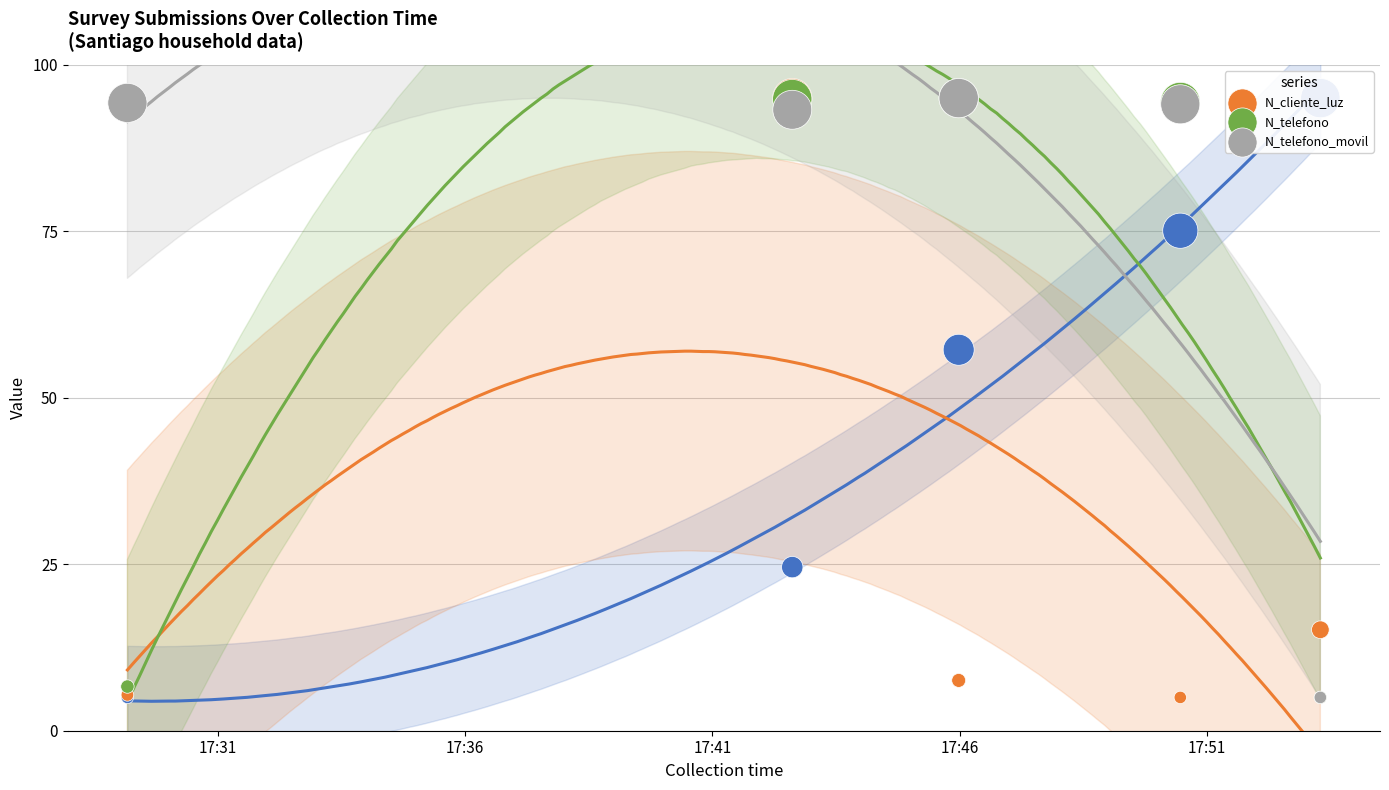

At how many categories does at least one series exceed 75?

4